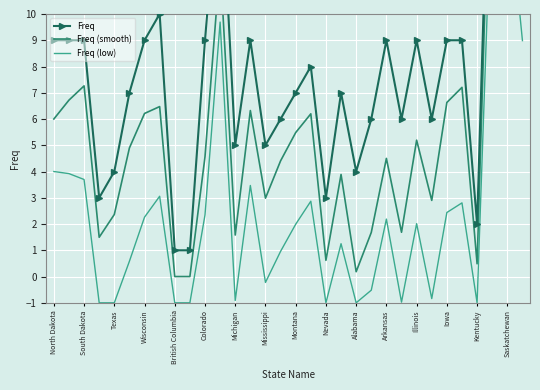

Count the number of data series in this chart.

3